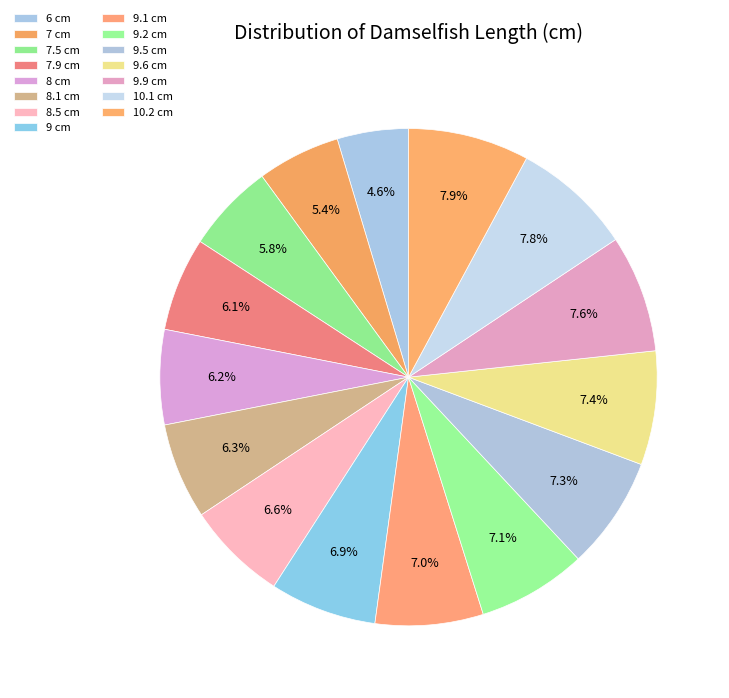

Is 9.9 cm the majority of the pie?

No